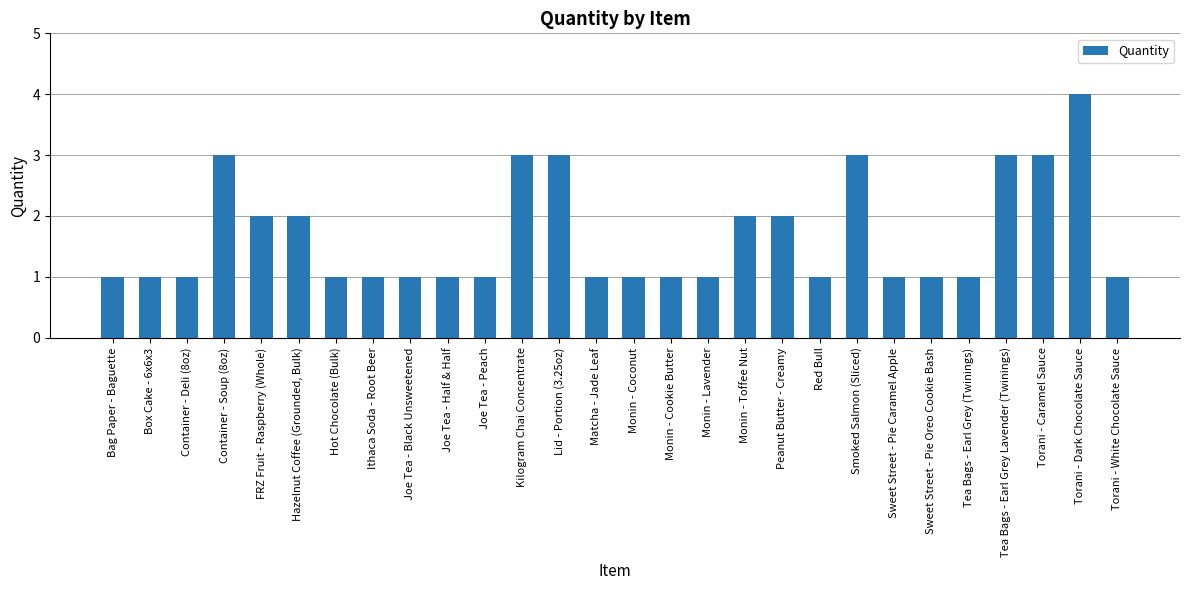

Reading left to right, list all the values displayed in this chart.

1	1	1	3	2	2	1	1	1	1	1	3	3	1	1	1	1	2	2	1	3	1	1	1	3	3	4	1